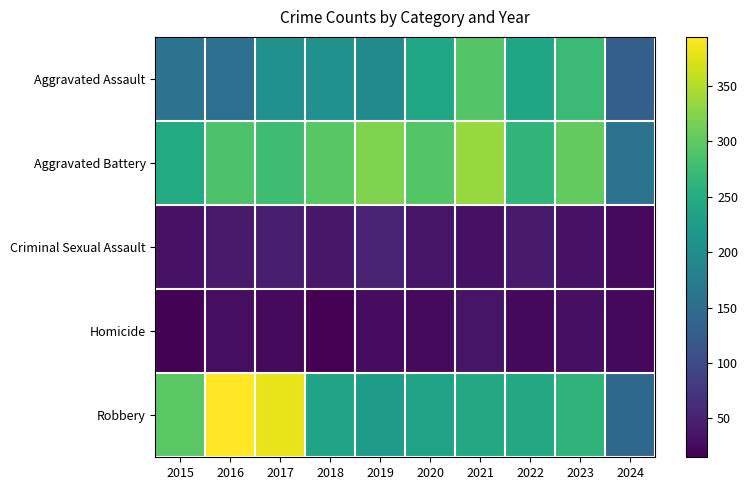

Which series has the largest total across all categories?

Aggravated Battery